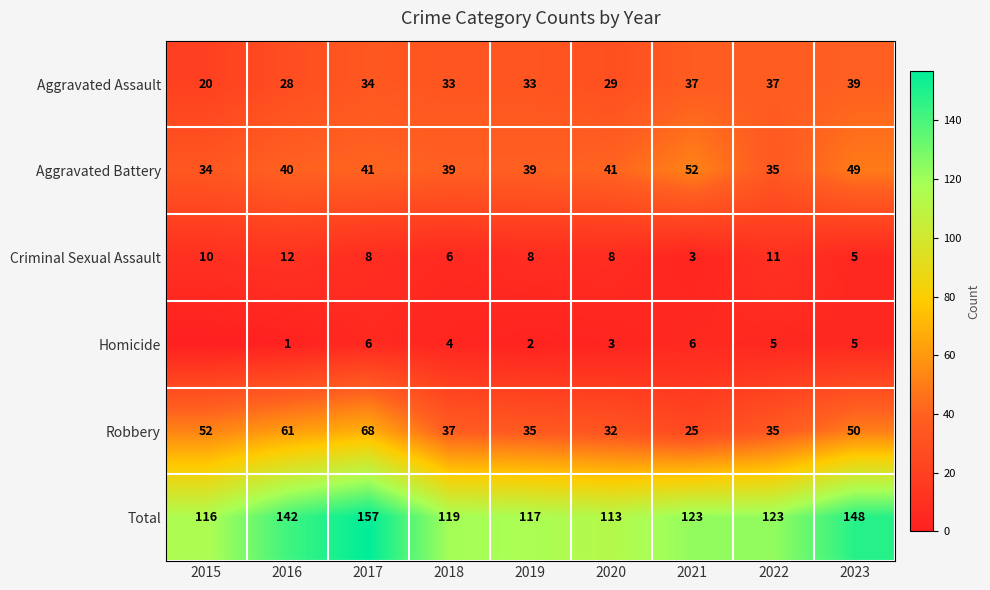

What is the total value across all series at 2018?

238